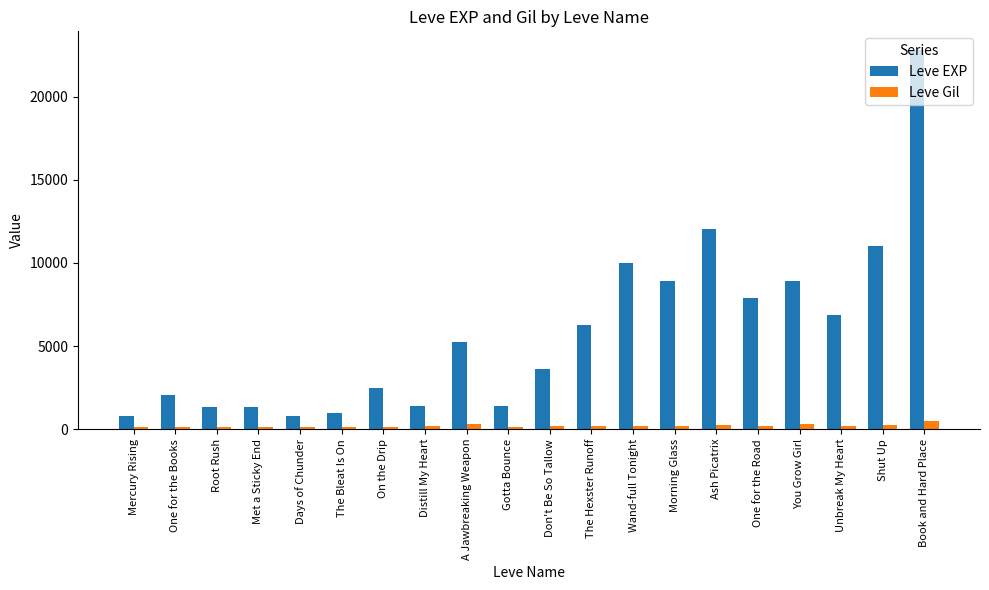

What is the difference between the highest and lowest values at Shut Up?

10810